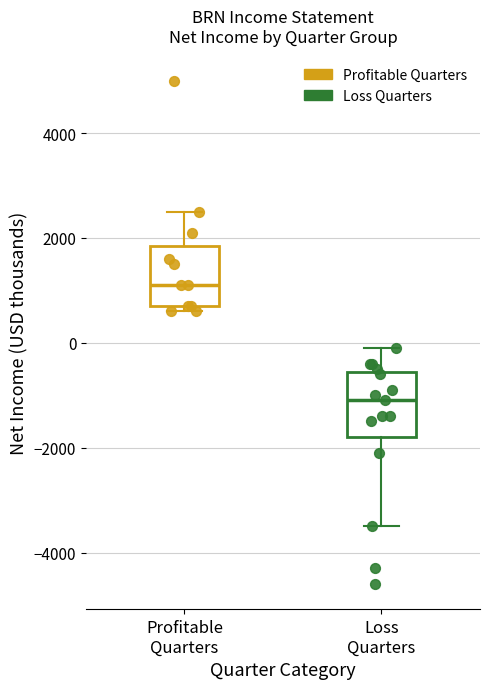

Which series contains the highest Y value?

Profitable Quarters